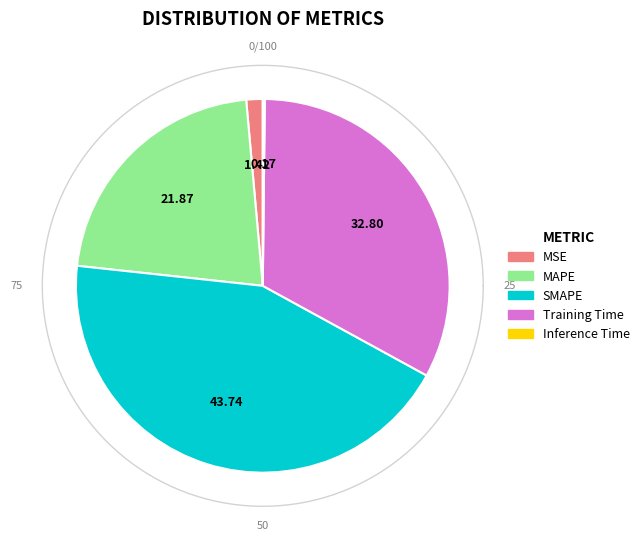

What percentage is NOT represented by MSE?

98.6%